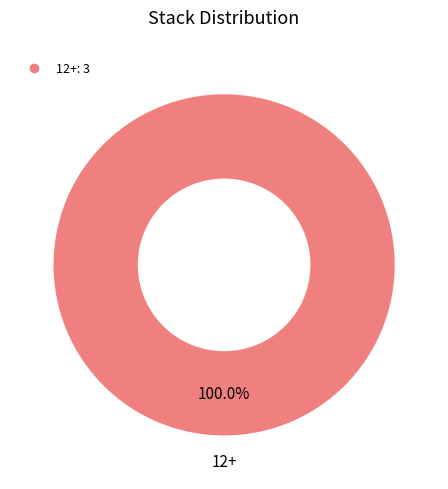

Is there any slice that represents more than half of the pie?

Yes